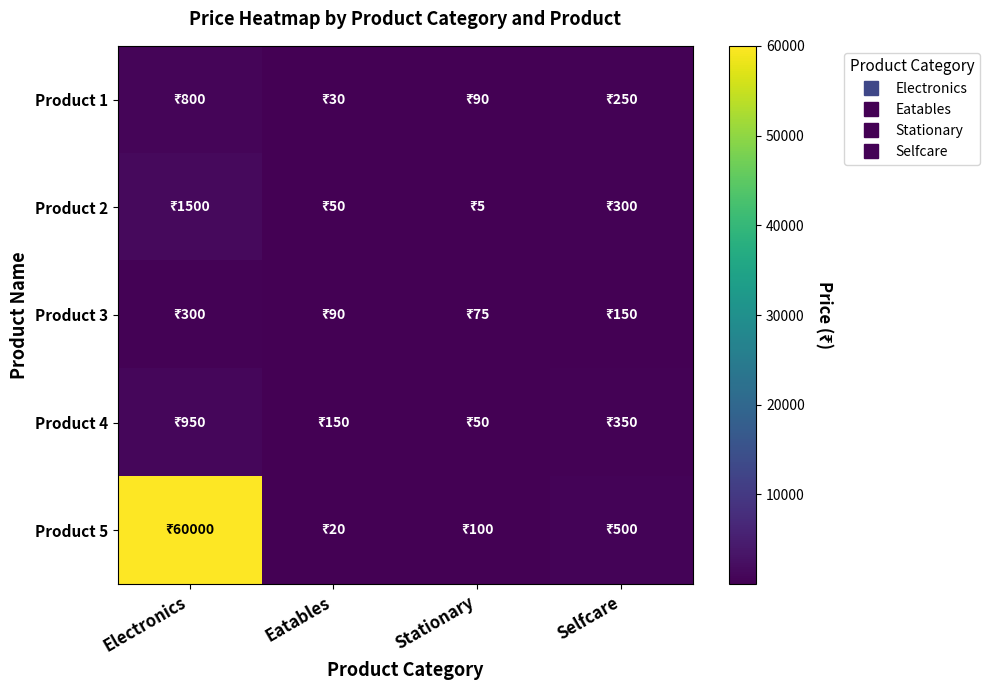

Reading left to right, transcribe all the data shown in this chart.

Product 1: Electronics=800	Eatables=30	Stationary=90	Selfcare=250
Product 2: Electronics=1500	Eatables=50	Stationary=5	Selfcare=300
Product 3: Electronics=300	Eatables=90	Stationary=75	Selfcare=150
Product 4: Electronics=950	Eatables=150	Stationary=50	Selfcare=350
Product 5: Electronics=60000	Eatables=20	Stationary=100	Selfcare=500